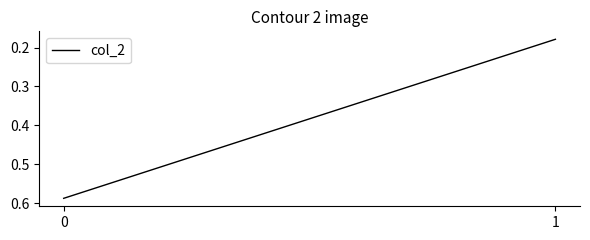

Count the values in the range 0 to 1.

2